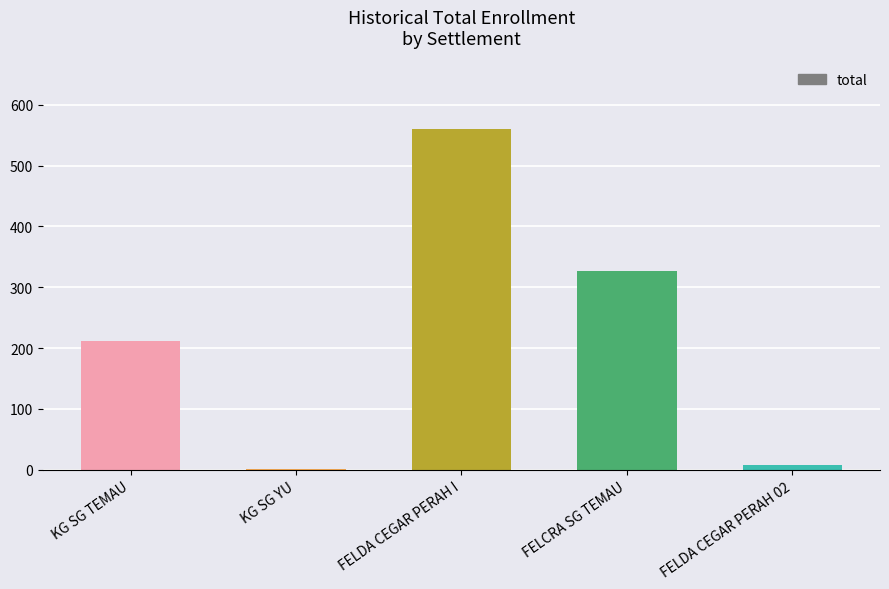

What is the greatest value displayed?

561